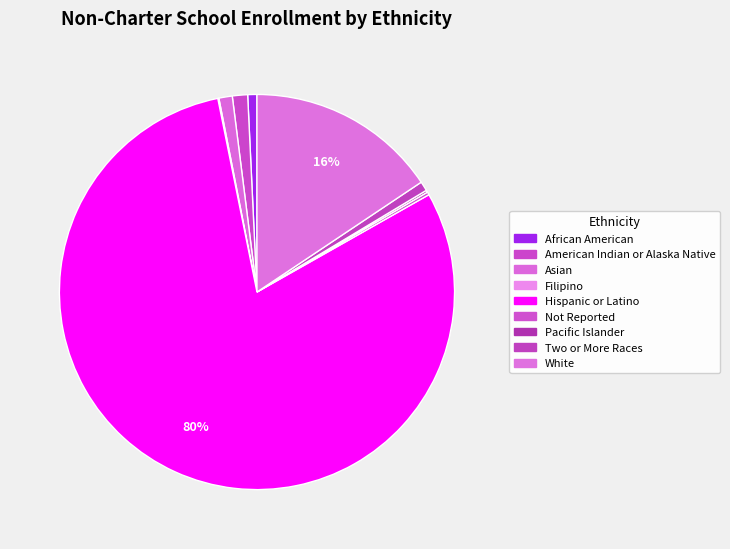

Count the number of slices in the pie.

9